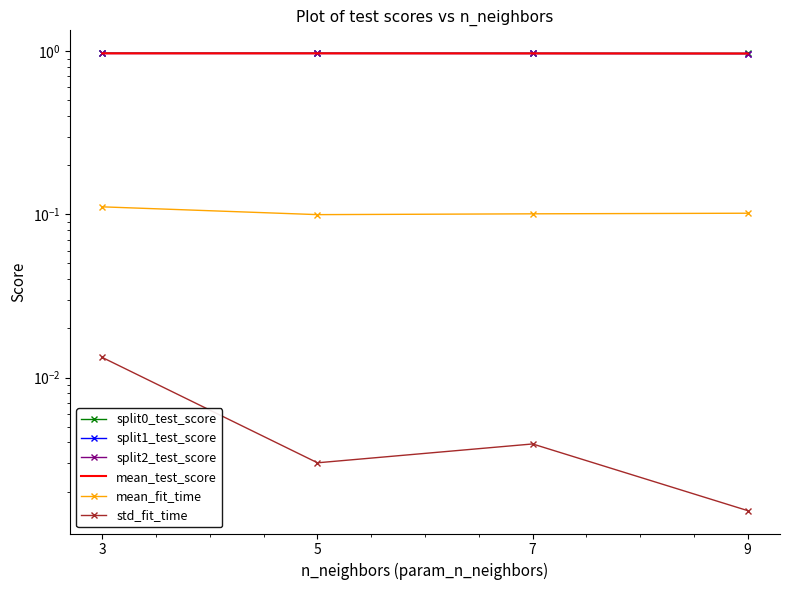

What is the value of the mean_fit_time point at the 2nd from the left?

0.1